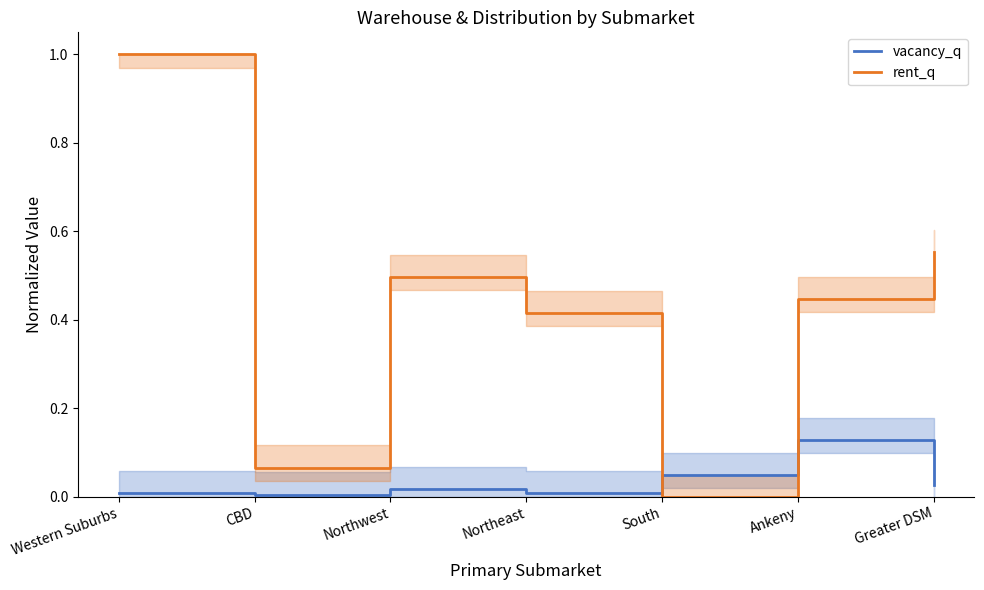

List the labels in order of rent_q value, smallest first.

South, CBD, Northeast, Ankeny, Northwest, Greater DSM, Western Suburbs